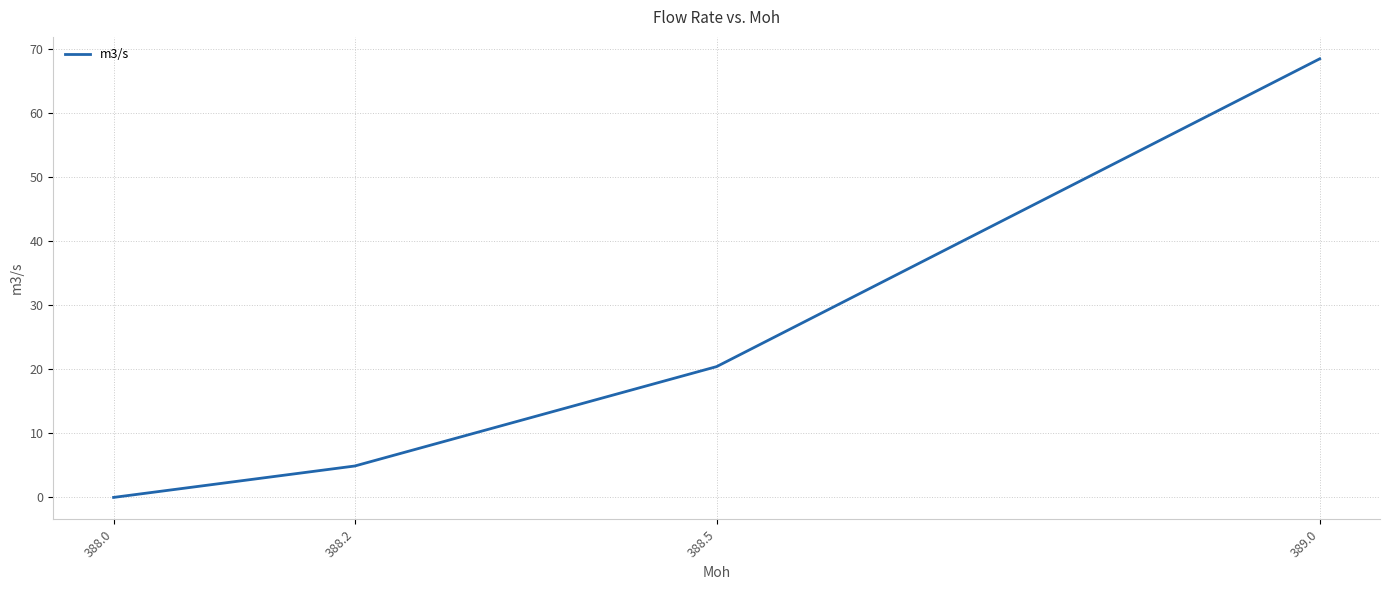

True or false: there are more than 2 points higher than both neighbors.

False